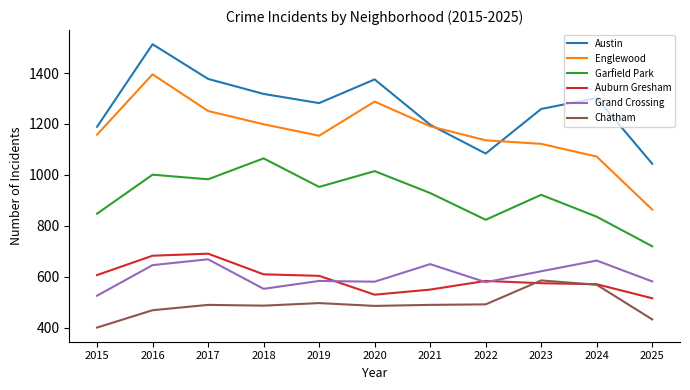

What is the approximate value of Grand Crossing at 2016?

646